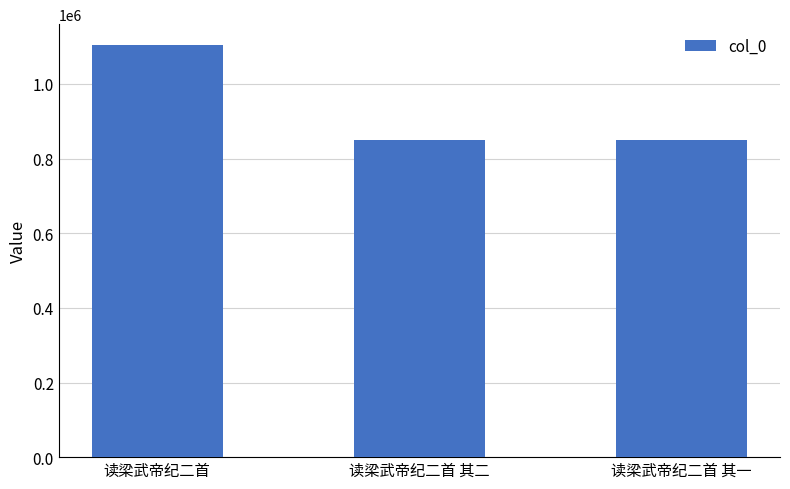

What is the label of the 3rd bar from the left?

读梁武帝纪二首 其一